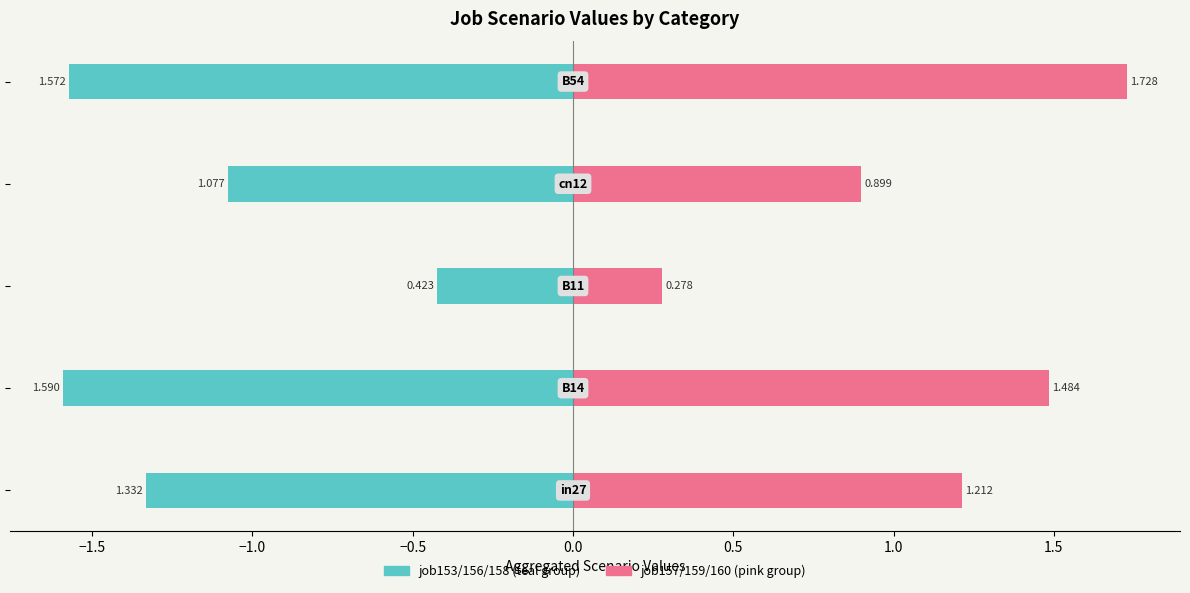

How many data points in job157/159/160 (pink group) are less than 1?

2